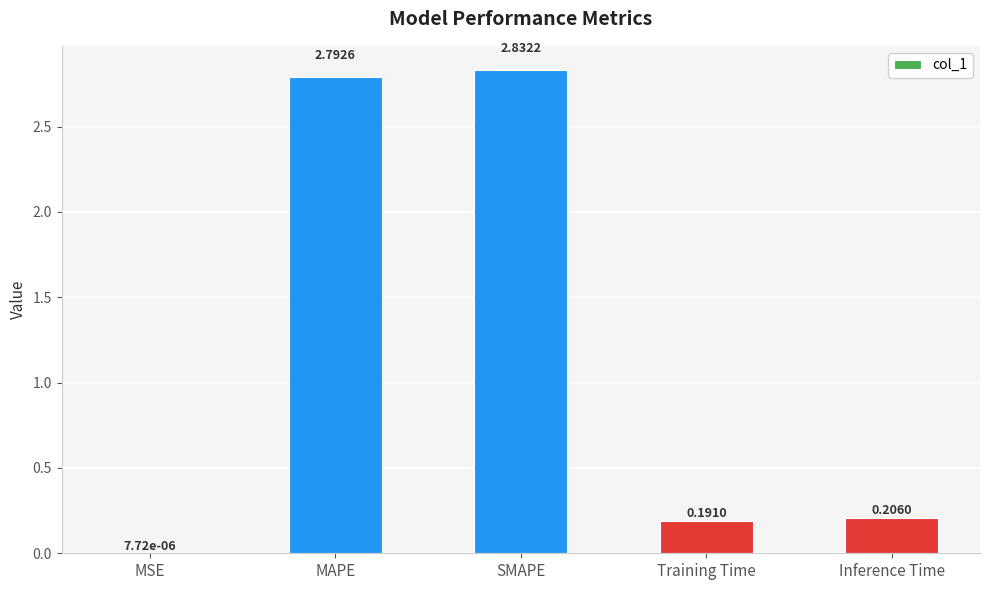

Which category has the highest value across all series?

SMAPE